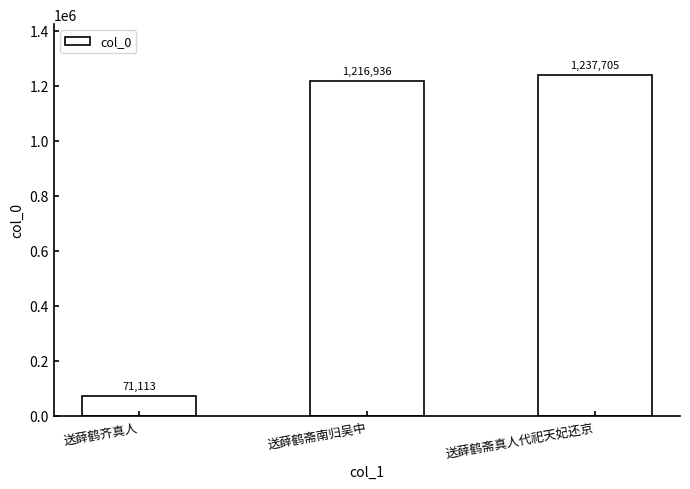

What is the smallest value displayed?

71113